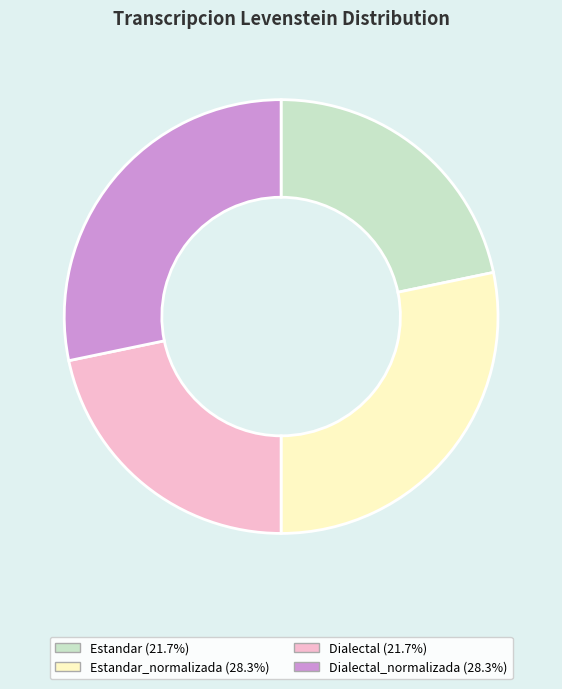

Is there a majority slice in this chart?

No